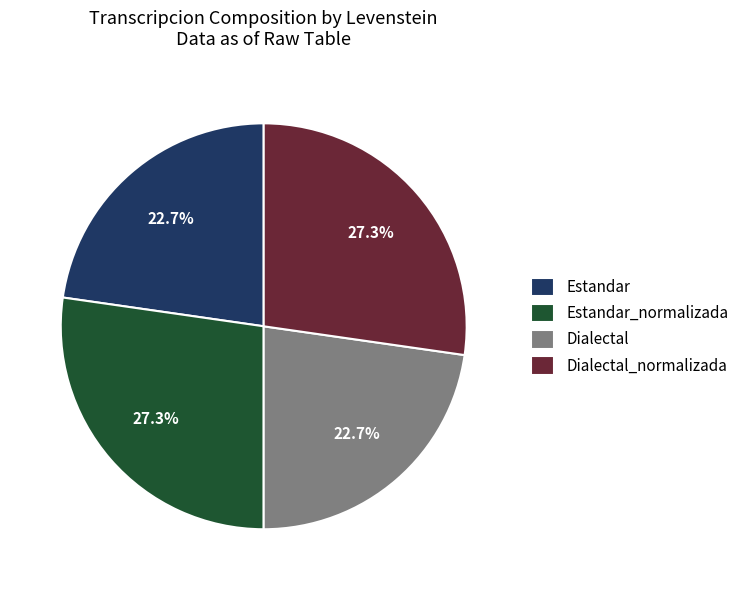

Does any single category account for the majority?

No